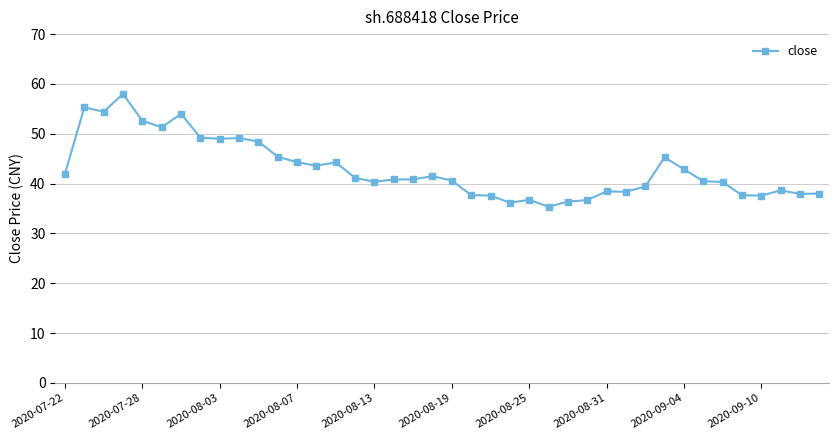

What is the difference between the maximum and second lowest values?

21.8